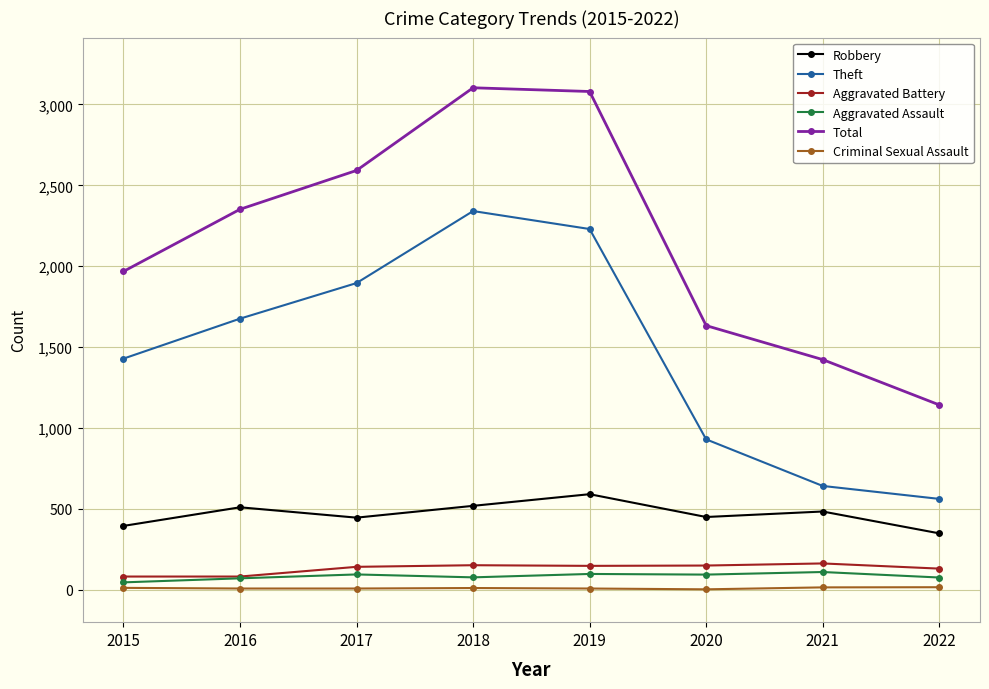

At how many categories does at least one series exceed 3023?

2